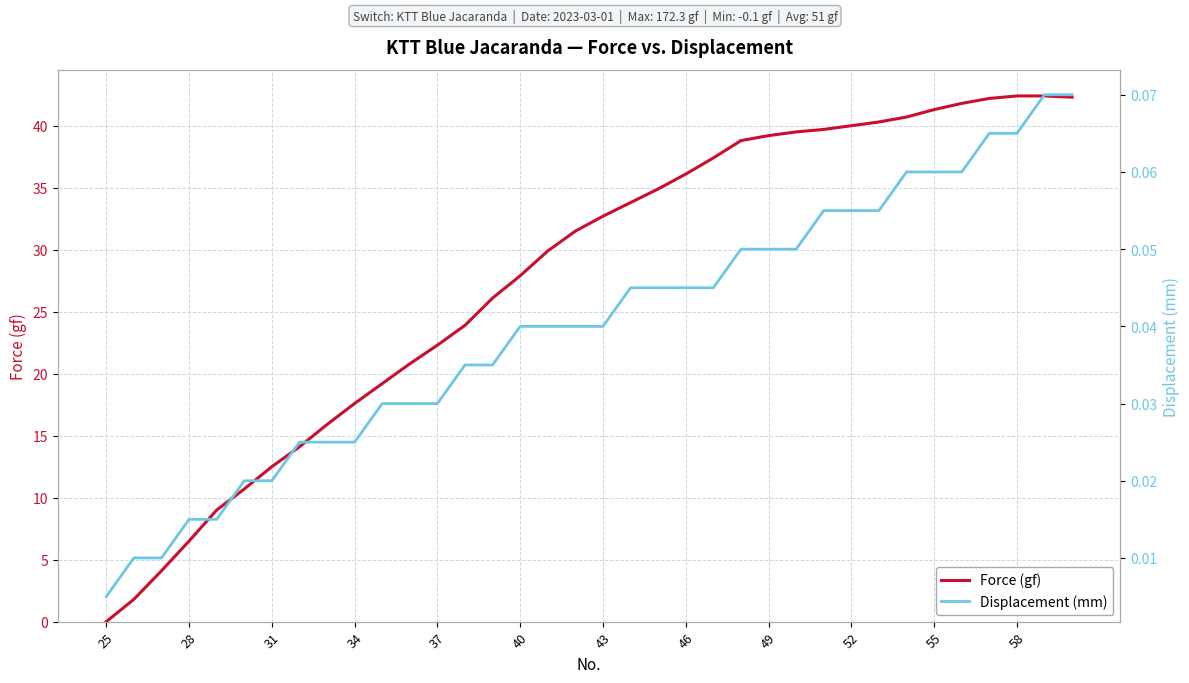

Which category has the lowest value in the Displacement (mm) series?

25